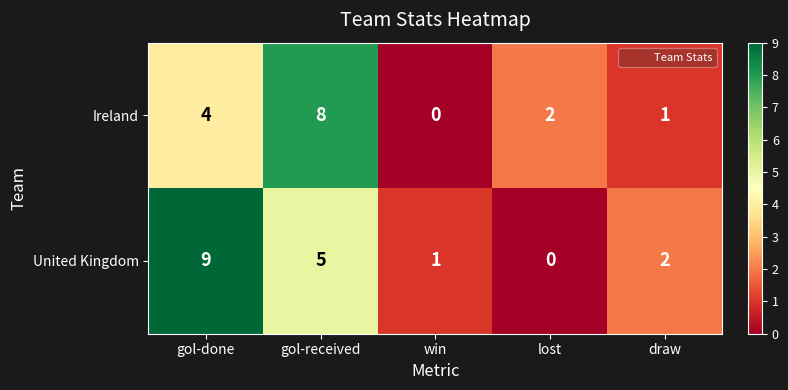

At which label does United Kingdom reach its minimum?

lost